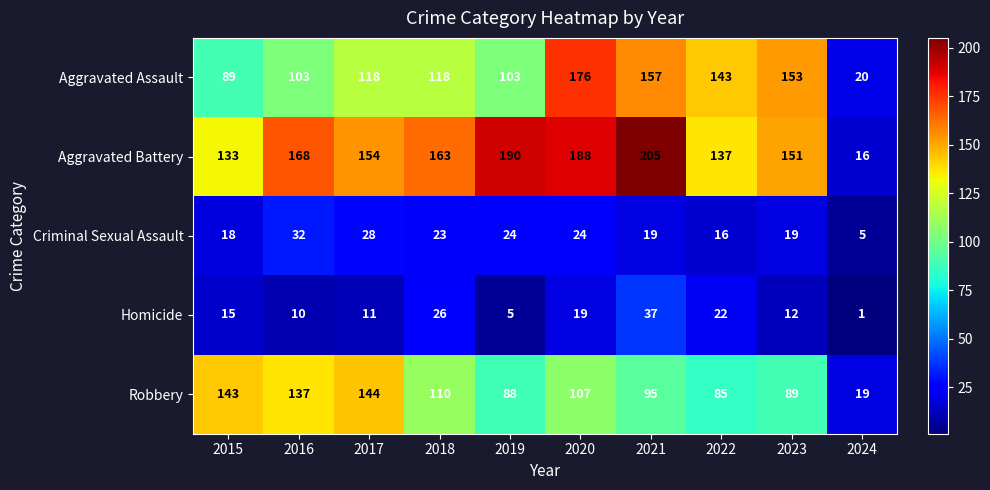

Rank the series by their maximum value, from lowest to highest.

Criminal Sexual Assault, Homicide, Robbery, Aggravated Assault, Aggravated Battery